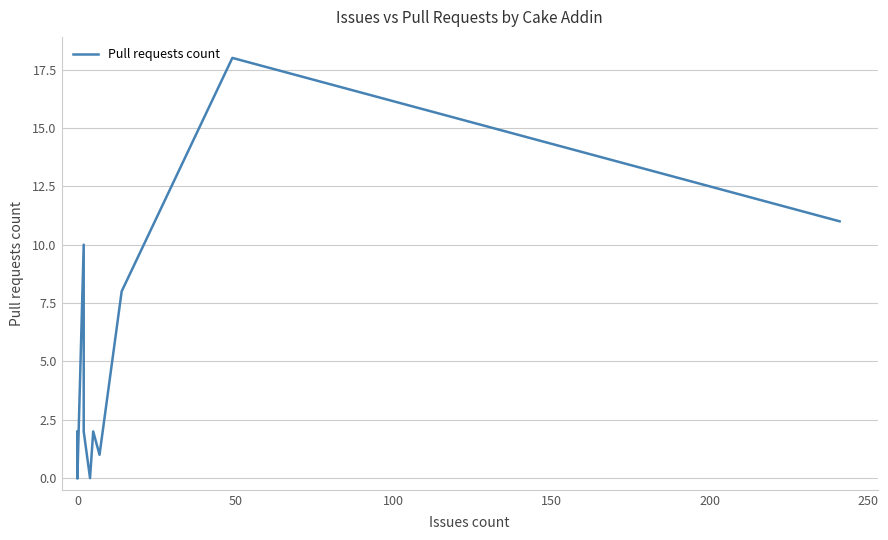

Is this an area chart (filled region under the line)?

No